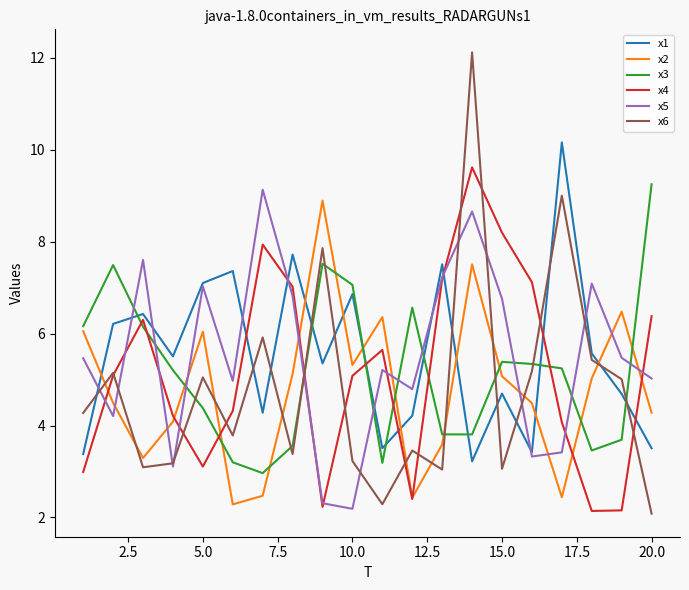

Which series has the largest range (max minus min)?

x6